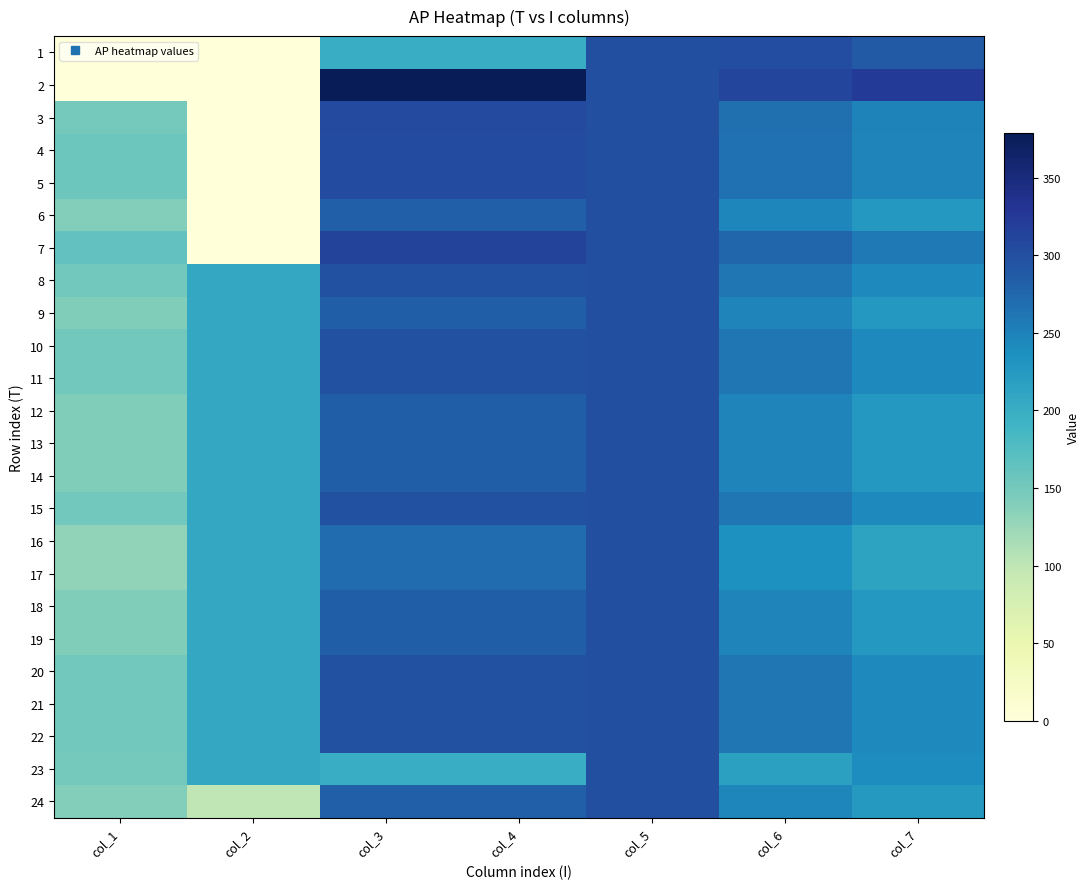

What is the total value across all series at col_3?

6900.4